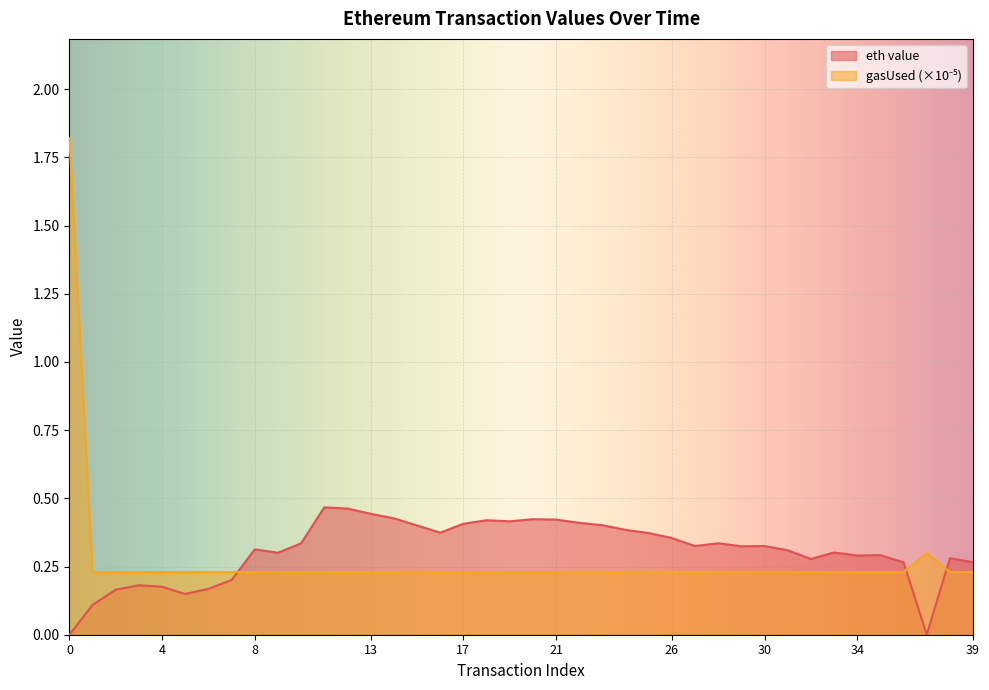

How many values in the eth value series exceed 0?

38